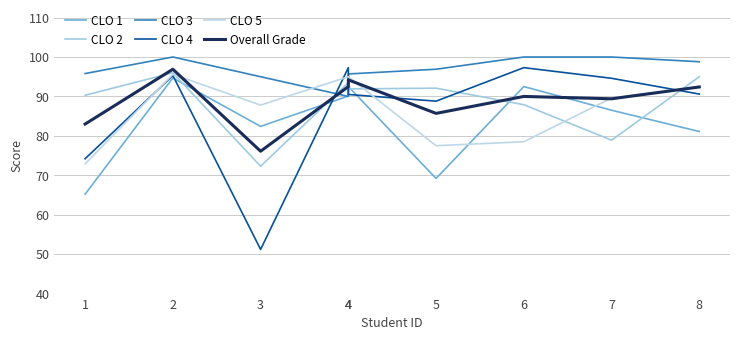

Which has a higher value, 7 or 3?

7